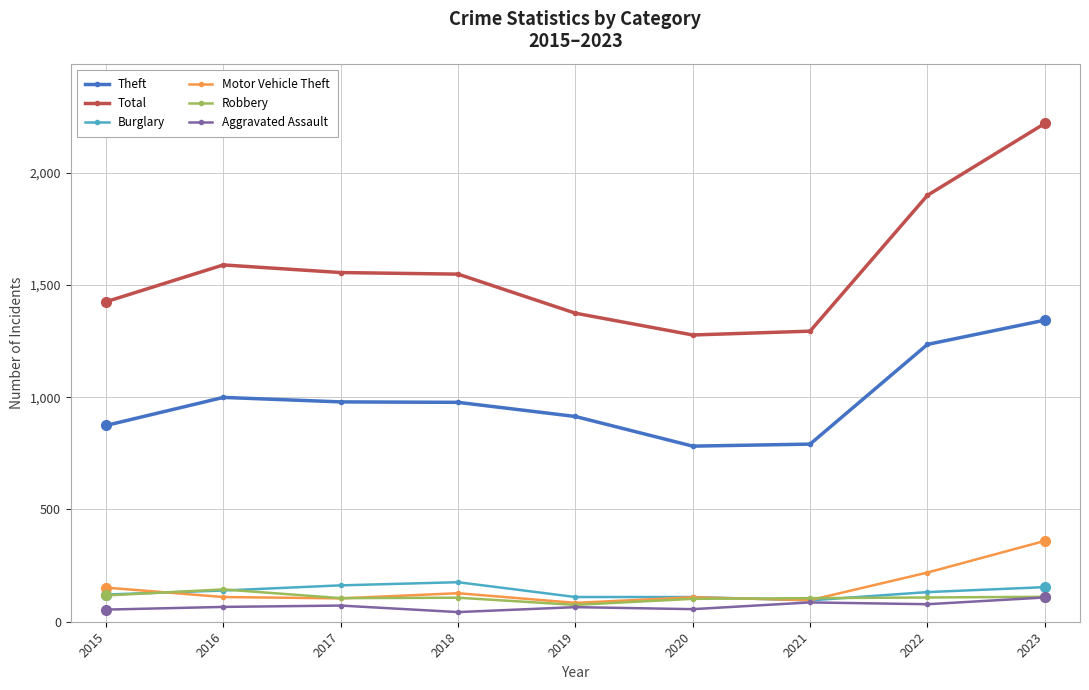

True or false: Total and Theft intersect in this chart.

False